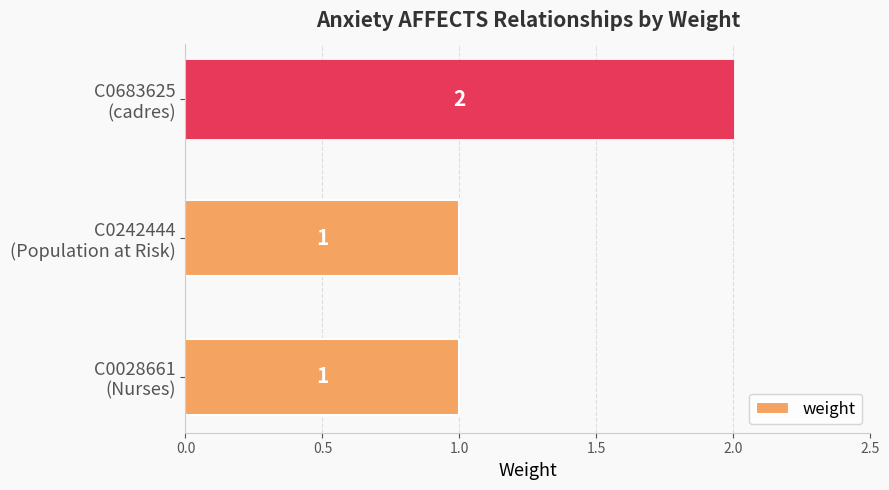

What is the smallest value displayed?

1